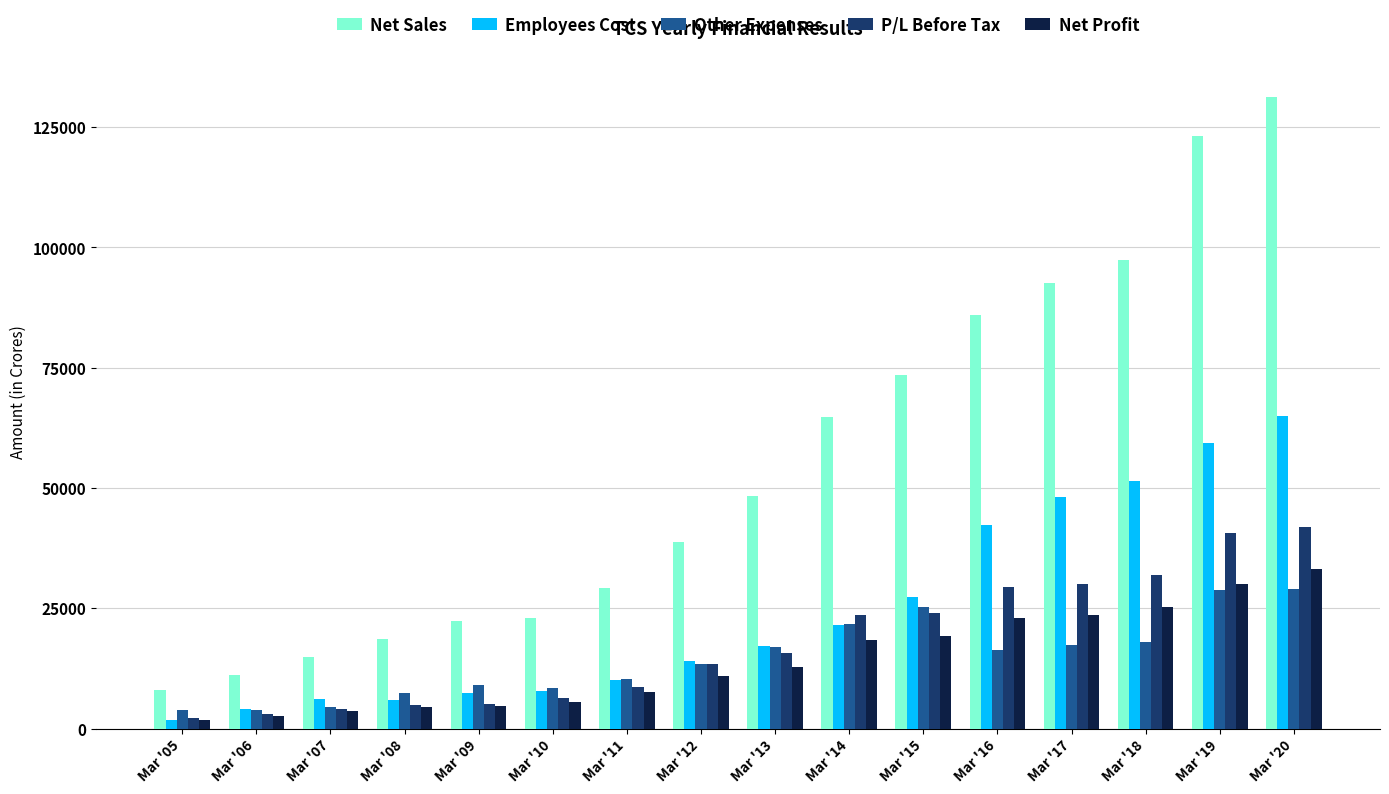

At which label is Employees Cost closest to 33334?

Mar '15